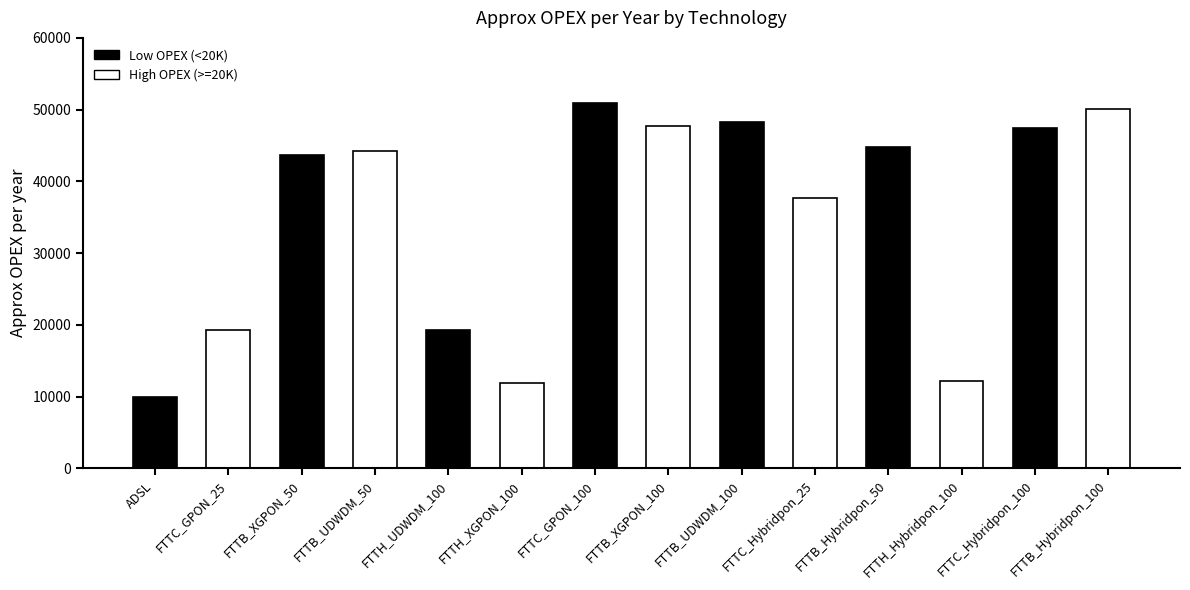

Where is the data nearest to the value 30491?

FTTC_Hybridpon_25